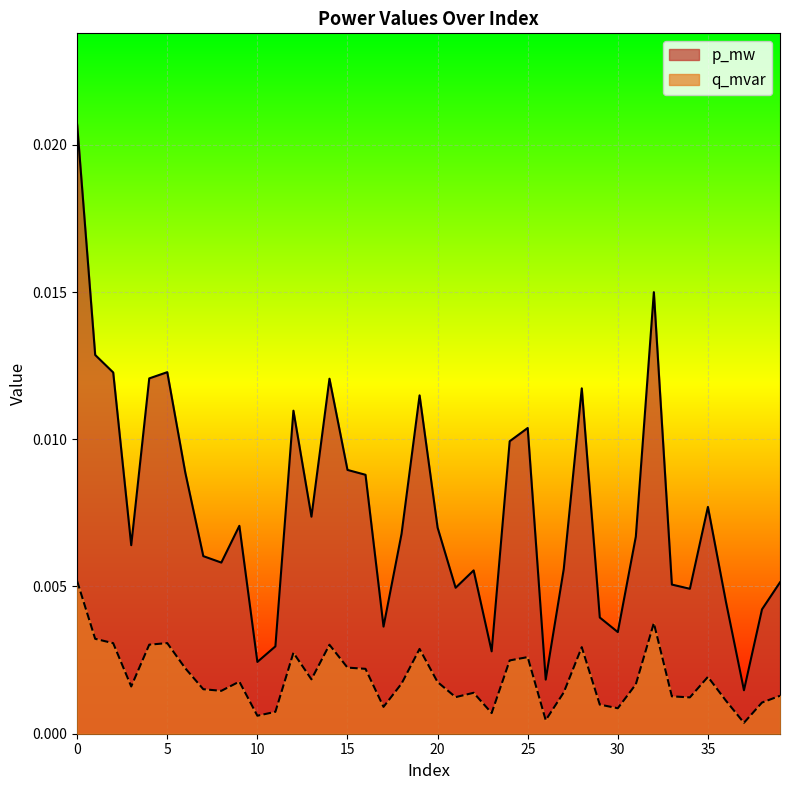

Is the value of q_mvar at 30 greater than the value of p_mw at 9?

No